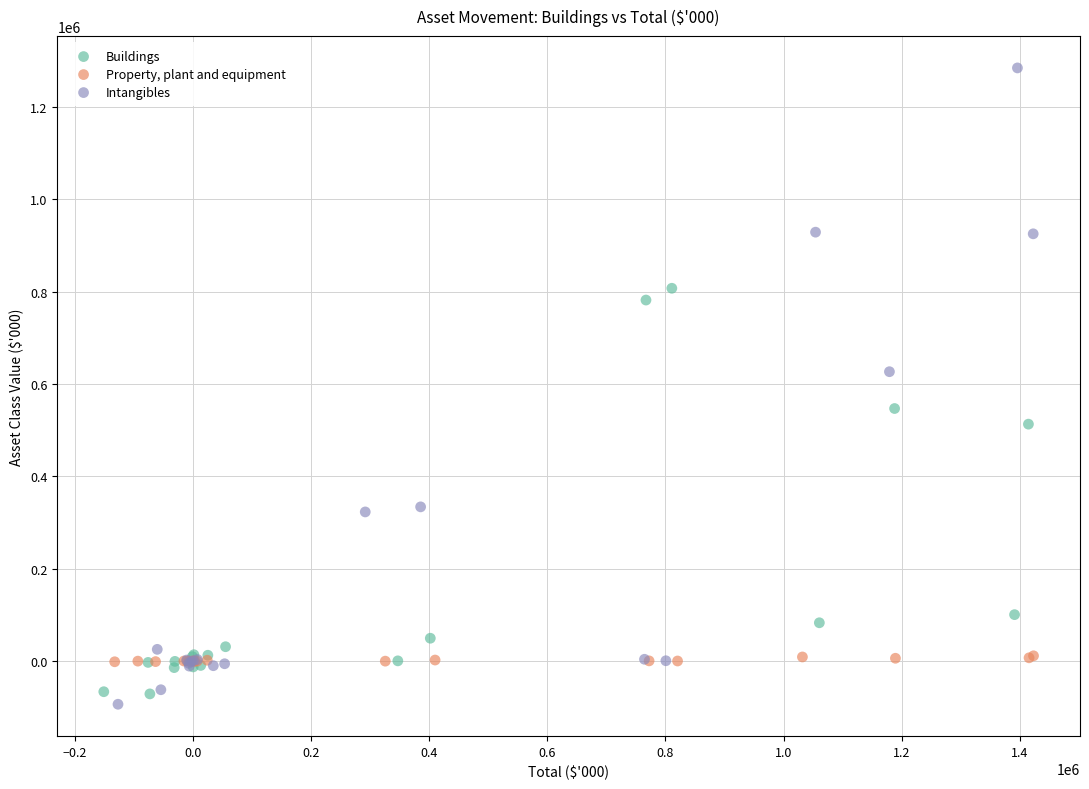

What are all the series names shown in the legend?

Buildings, Property, plant and equipment, Intangibles